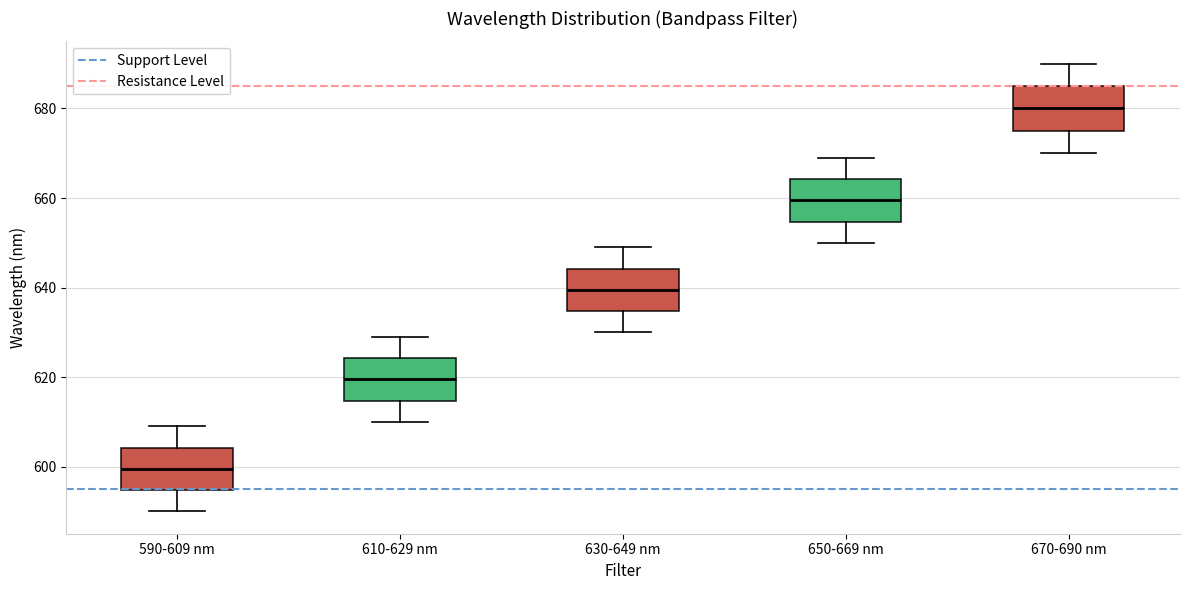

Where is the lower edge of the box for 590-609 nm on the y-axis? The values are not printed on the chart, so give them approximately, as read against the axis.

594